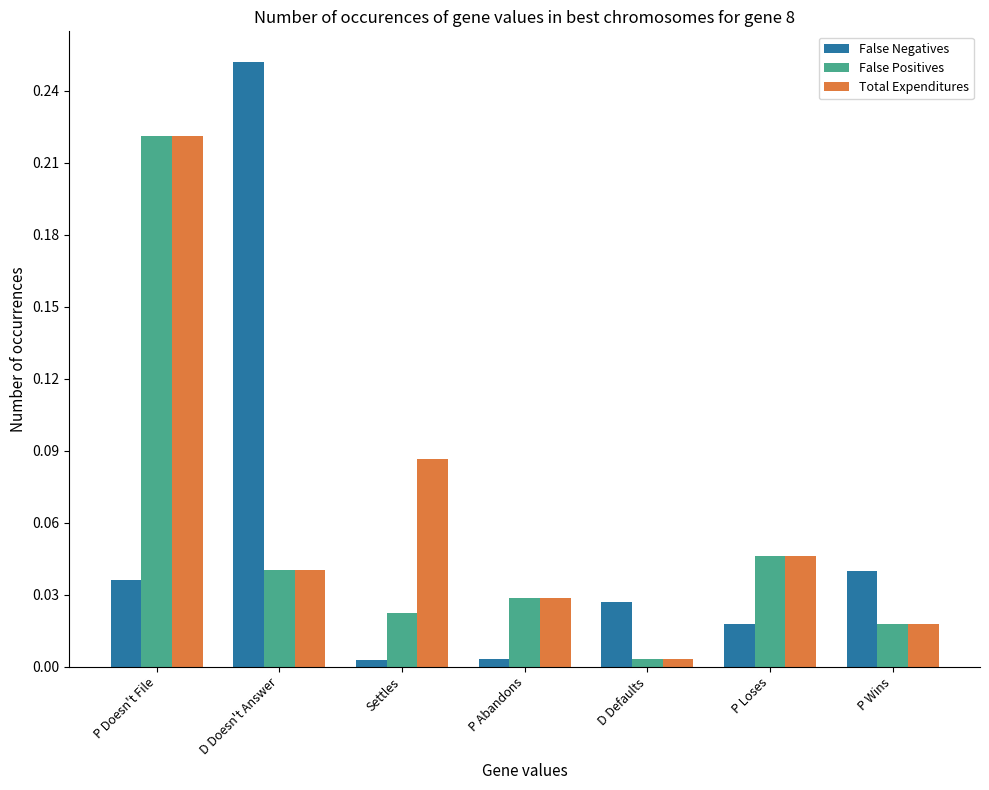

How many groups of bars are there?

7